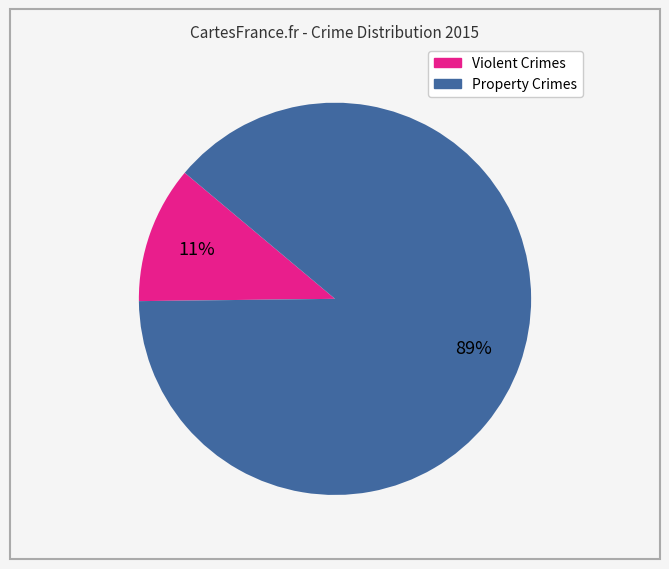

Does any single category account for the majority?

Yes